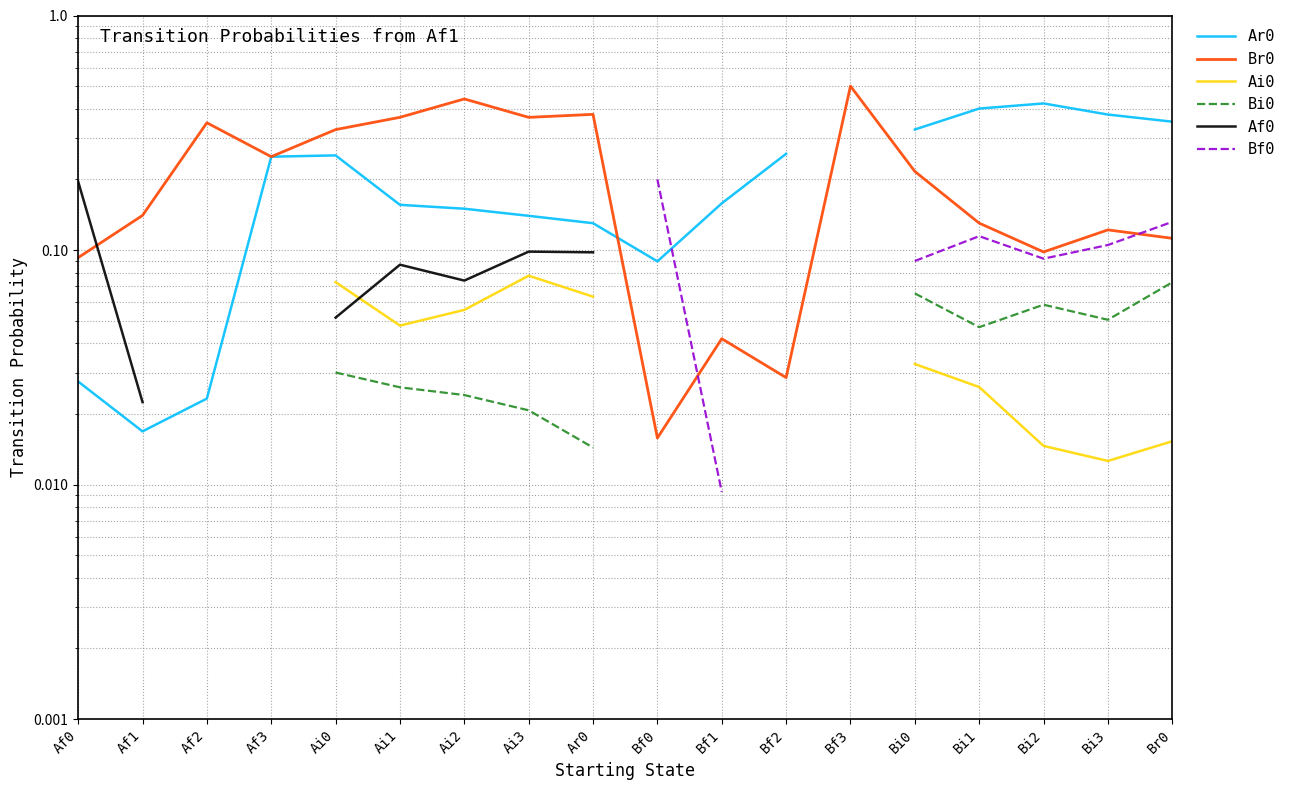

Which series changed the most between Af2 and Br0?

Ar0